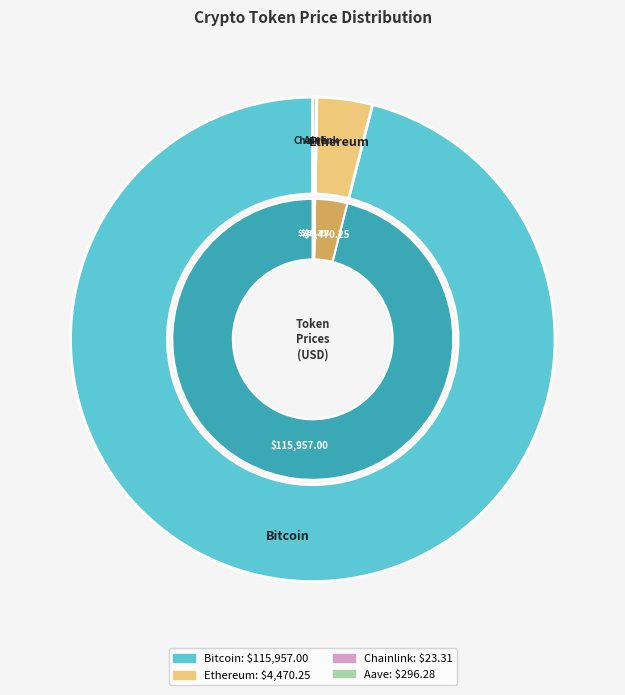

Is Bitcoin the majority of the pie?

Yes